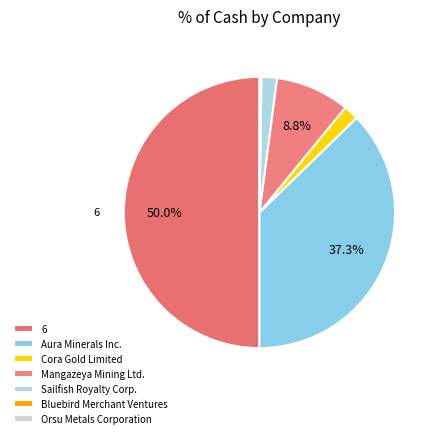

To the nearest percent, what portion does Aura Minerals Inc. represent?

37%